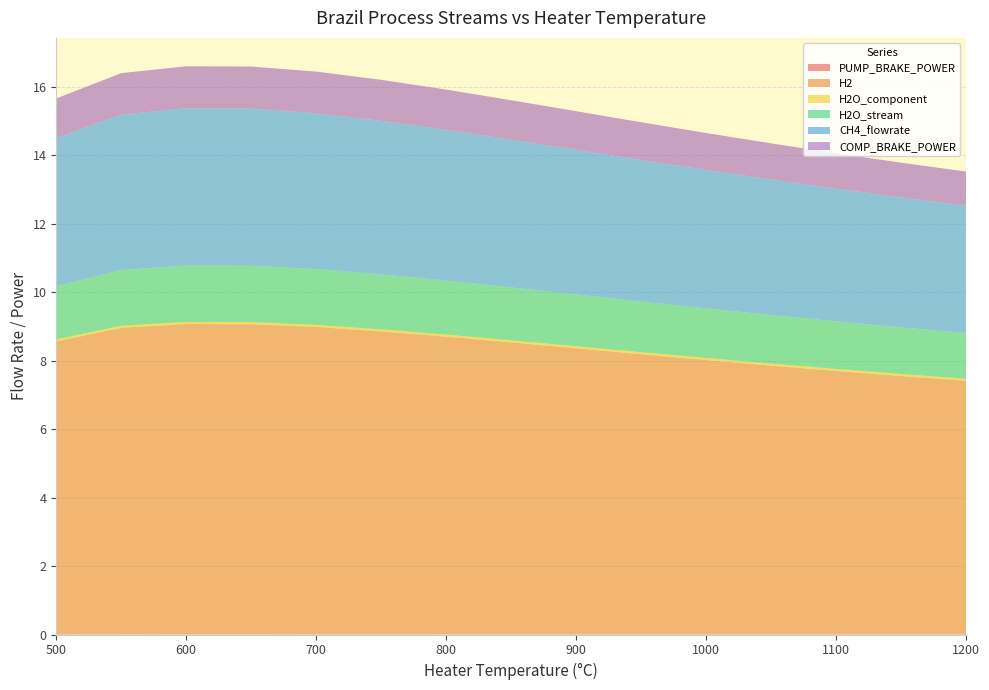

Reading left to right, transcribe all the data shown in this chart.

PUMP_BRAKE_POWER: 500=0.0	550=0.0	600=0.0	650=0.0	700=0.0	750=0.0	800=0.0	850=0.0	900=0.0	950=0.0	1000=0.0	1050=0.0	1100=0.0	1150=0.0	1200=0.0
H2: 500=8.5	550=8.9	600=9.0	650=9.0	700=8.9	750=8.8	800=8.7	850=8.5	900=8.3	950=8.2	1000=8.0	1050=7.8	1100=7.7	1150=7.5	1200=7.4
H2O_component: 500=0.1	550=0.1	600=0.1	650=0.1	700=0.1	750=0.1	800=0.1	850=0.1	900=0.1	950=0.1	1000=0.1	1050=0.1	1100=0.1	1150=0.1	1200=0.1
H2O_stream: 500=1.6	550=1.6	600=1.6	650=1.6	700=1.6	750=1.6	800=1.6	850=1.5	900=1.5	950=1.5	1000=1.4	1050=1.4	1100=1.4	1150=1.4	1200=1.3
CH4_flowrate: 500=4.3	550=4.5	600=4.6	650=4.6	700=4.6	750=4.5	800=4.4	850=4.3	900=4.2	950=4.1	1000=4.0	1050=4.0	1100=3.9	1150=3.8	1200=3.7
COMP_BRAKE_POWER: 500=1.2	550=1.2	600=1.2	650=1.2	700=1.2	750=1.2	800=1.2	850=1.2	900=1.1	950=1.1	1000=1.1	1050=1.1	1100=1.0	1150=1.0	1200=1.0